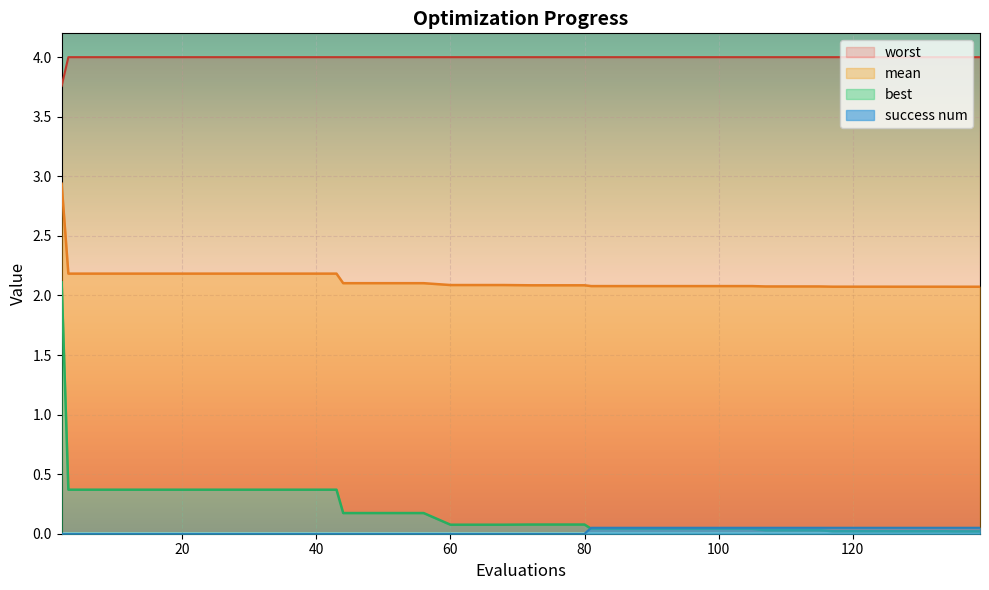

What is the total value across all series at 115?

6.2